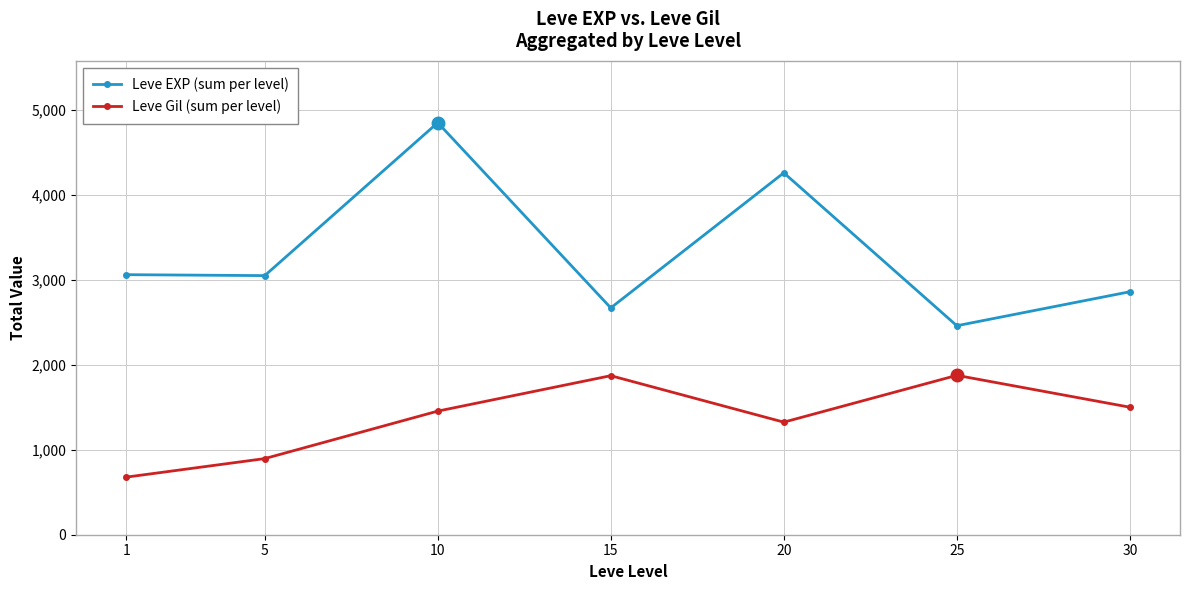

What is the difference between the maximum and minimum values in the Leve Gil (sum per level) series?

1198